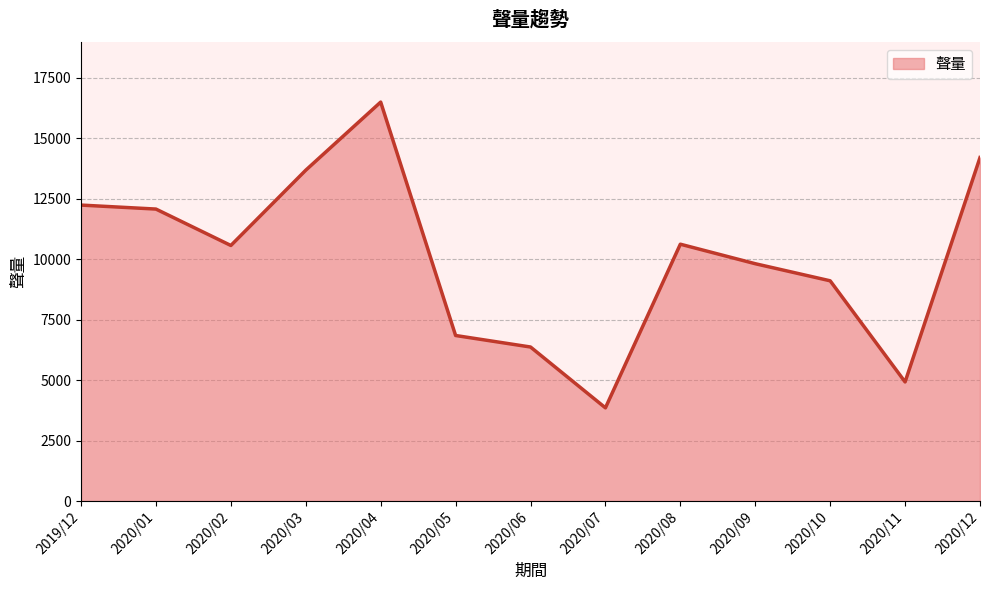

Approximately how many times larger is the value at 2020/04 compared to 2020/08?

1.6